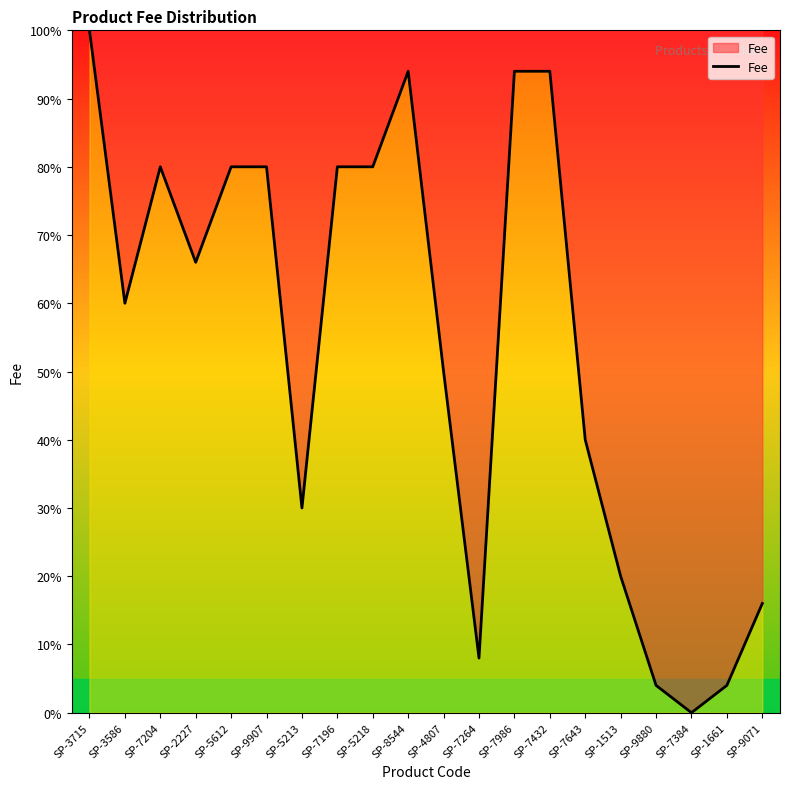

What is the sum of all values?

1080